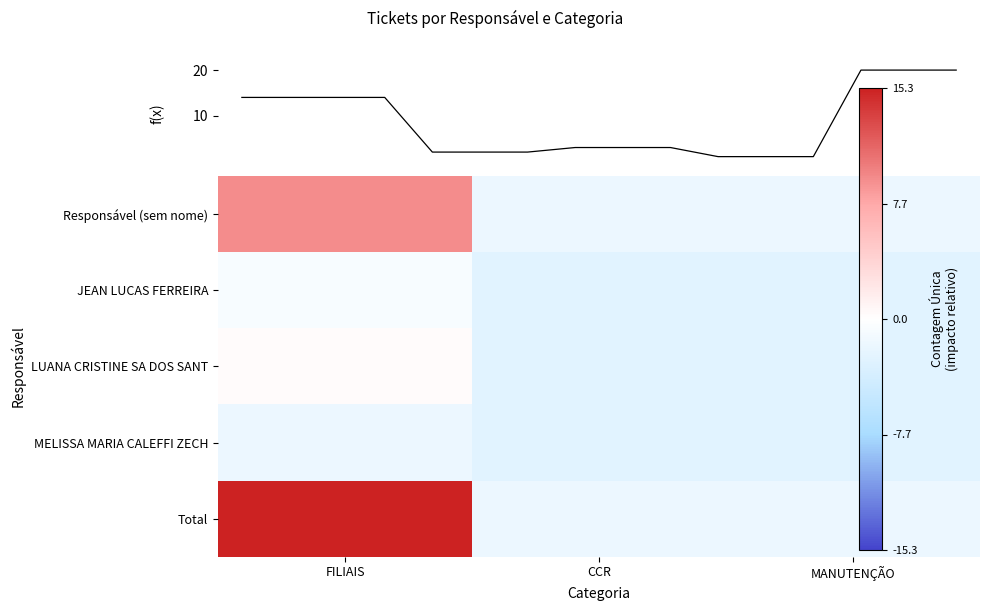

The value of MELISSA MARIA CALEFFI ZECH at FILIAIS is -1.7. True or false?

True